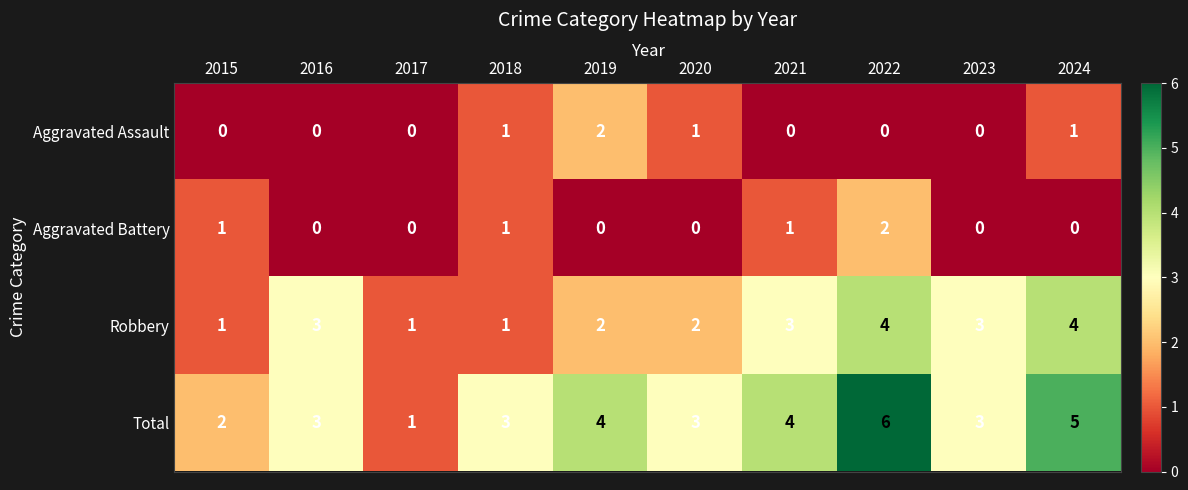

What is the difference between the maximum and minimum values in the Robbery series?

3